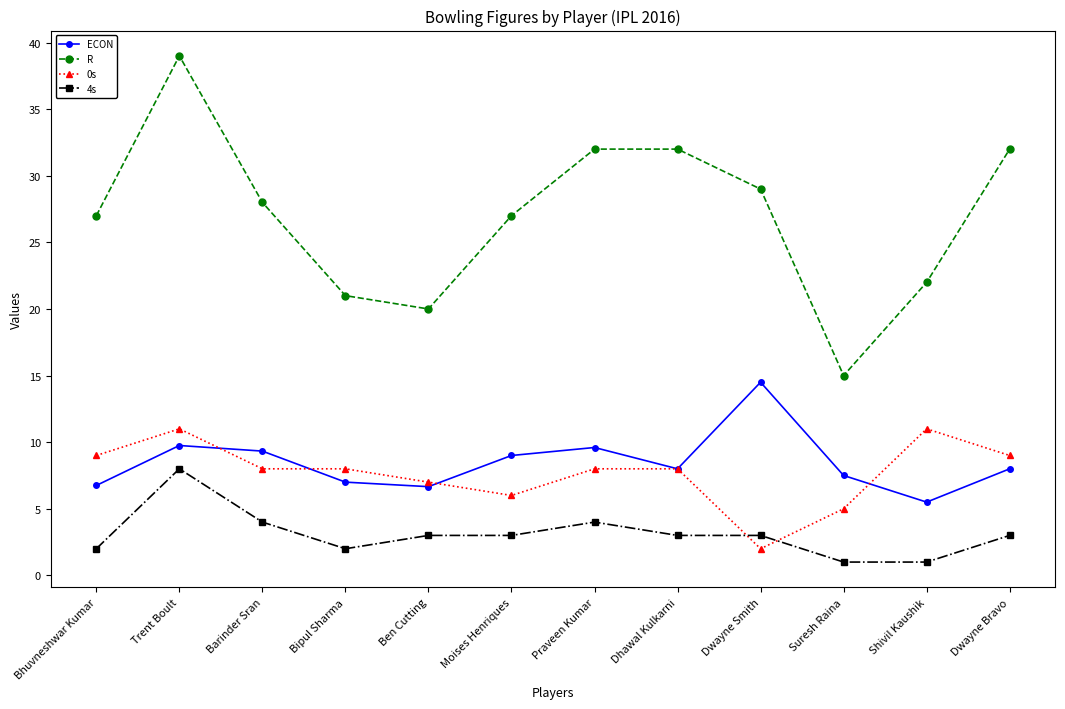

What is the label of the 4th point from the right?

Dwayne Smith